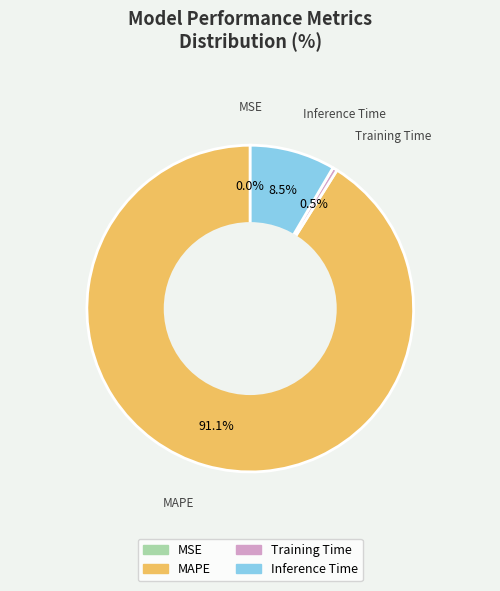

Which slice represents more than half of the pie?

MAPE